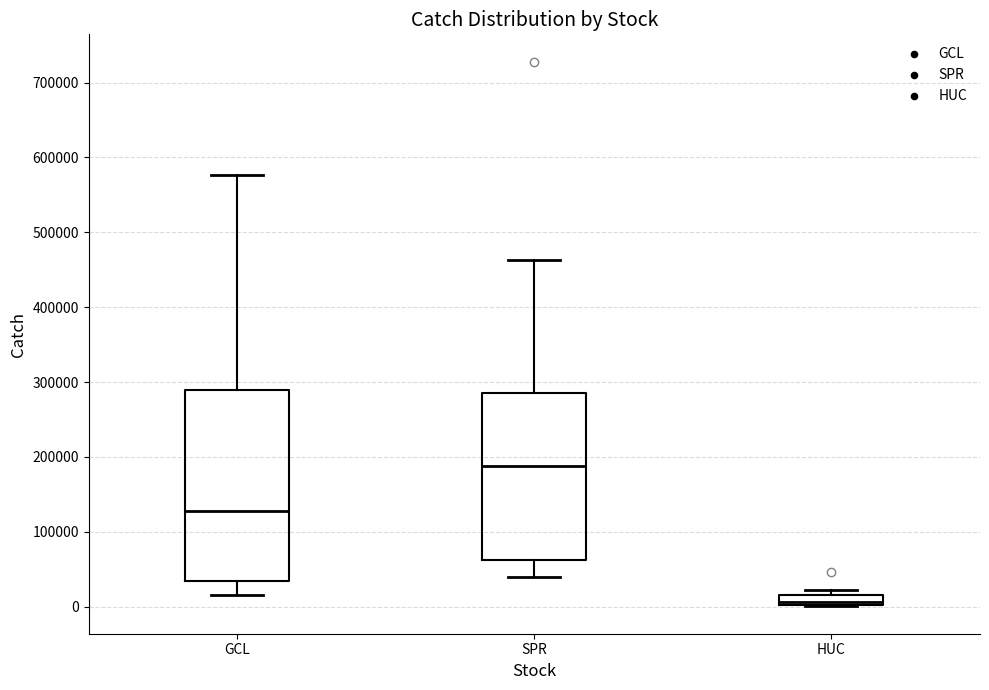

Comparing the boxes themselves (not the whiskers), which one is the tallest?

GCL